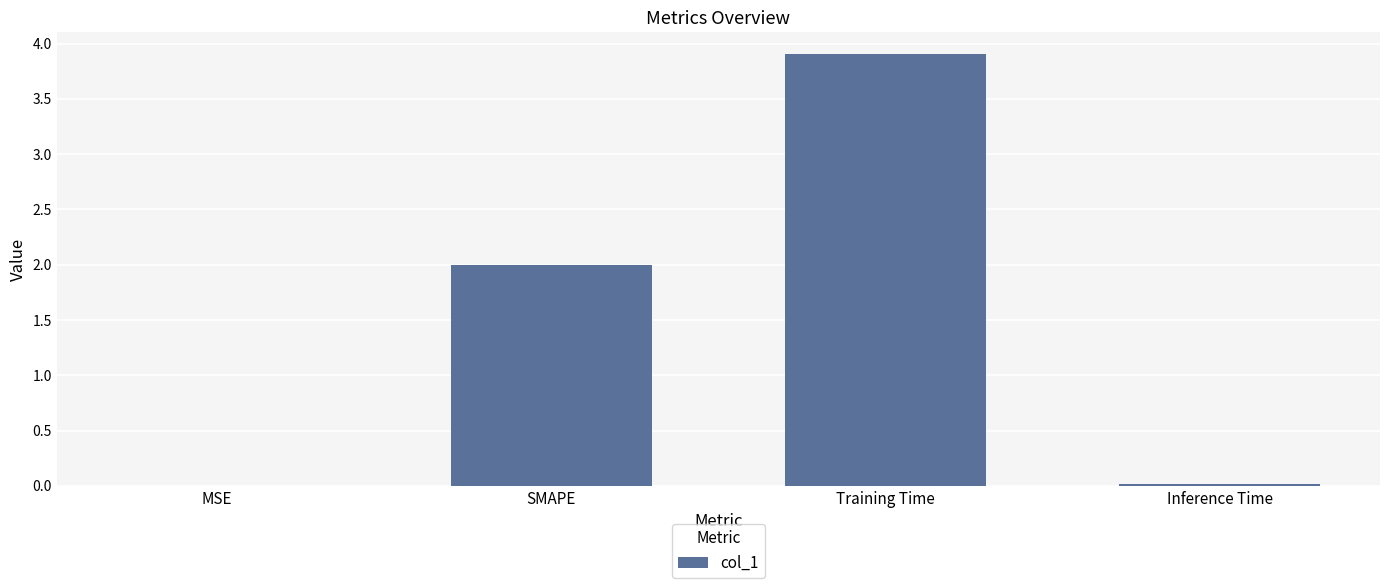

Which has a higher value, Training Time or MSE?

Training Time